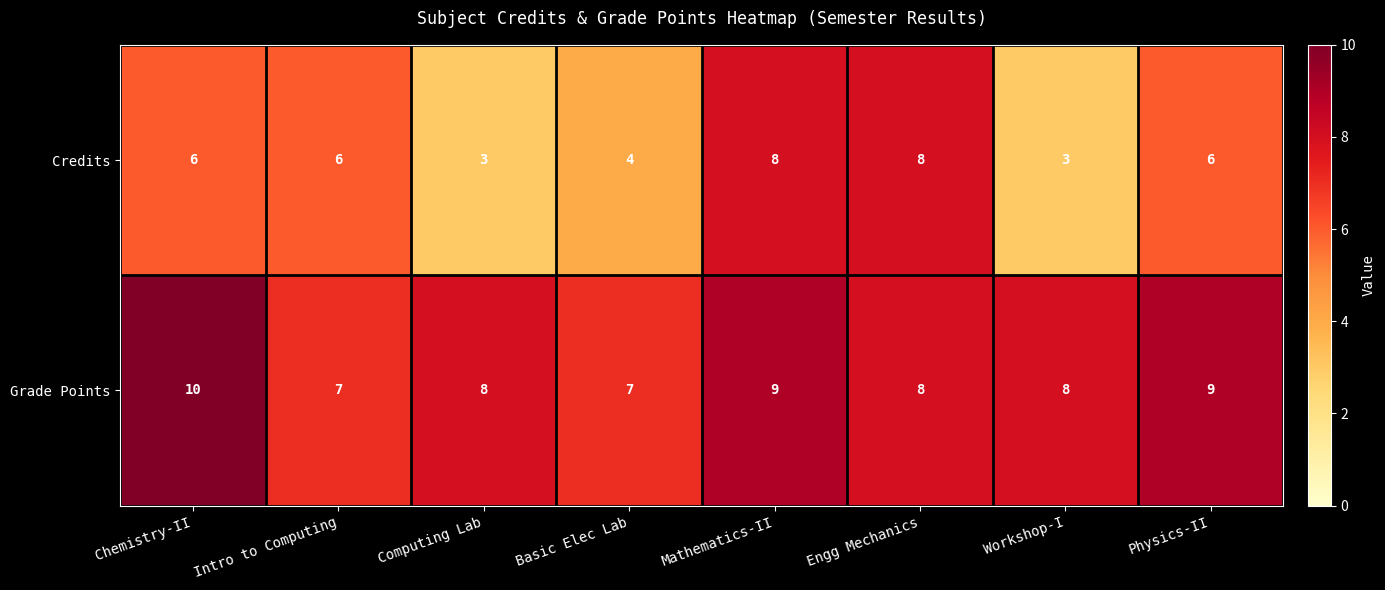

What is the difference between the Credits values at Mathematics-II and Computing Lab?

5